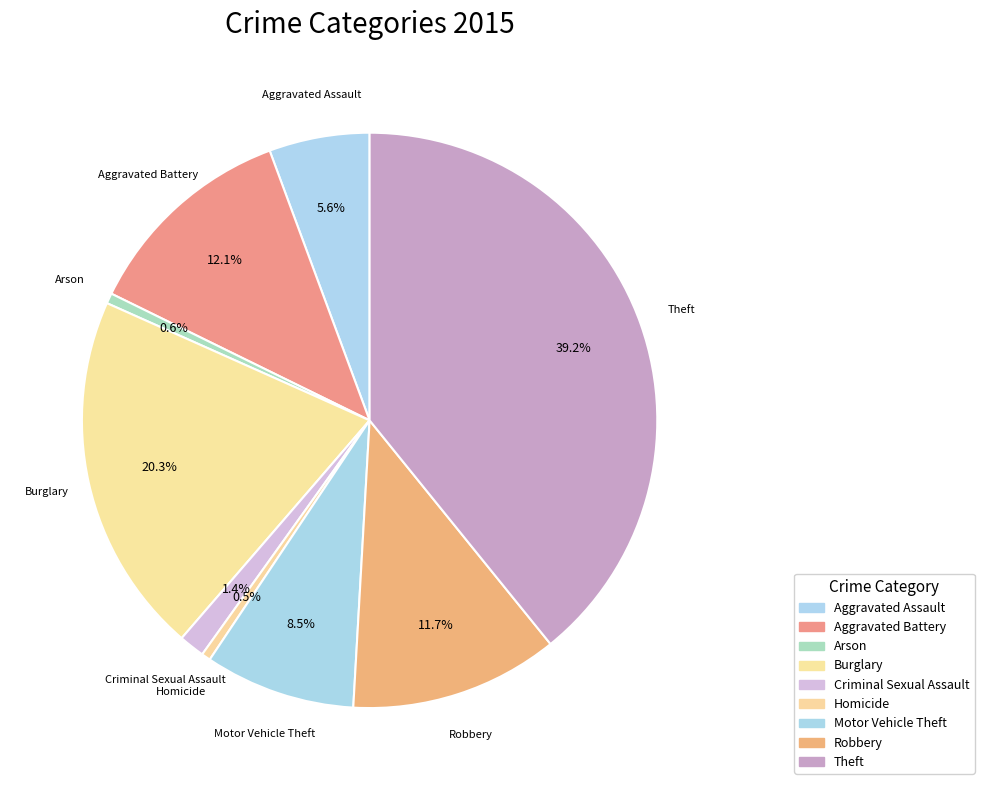

What percentage is the Homicide slice, to the nearest percent?

1%